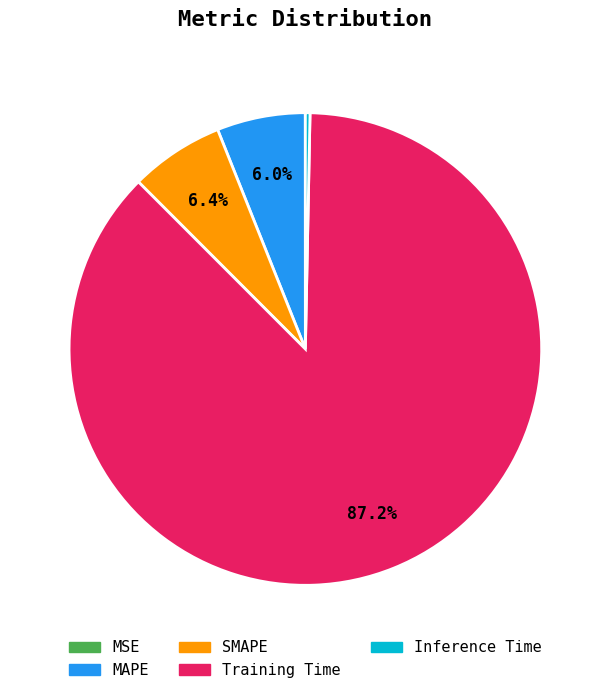

To the nearest percent, what percentage of the pie is SMAPE?

6%